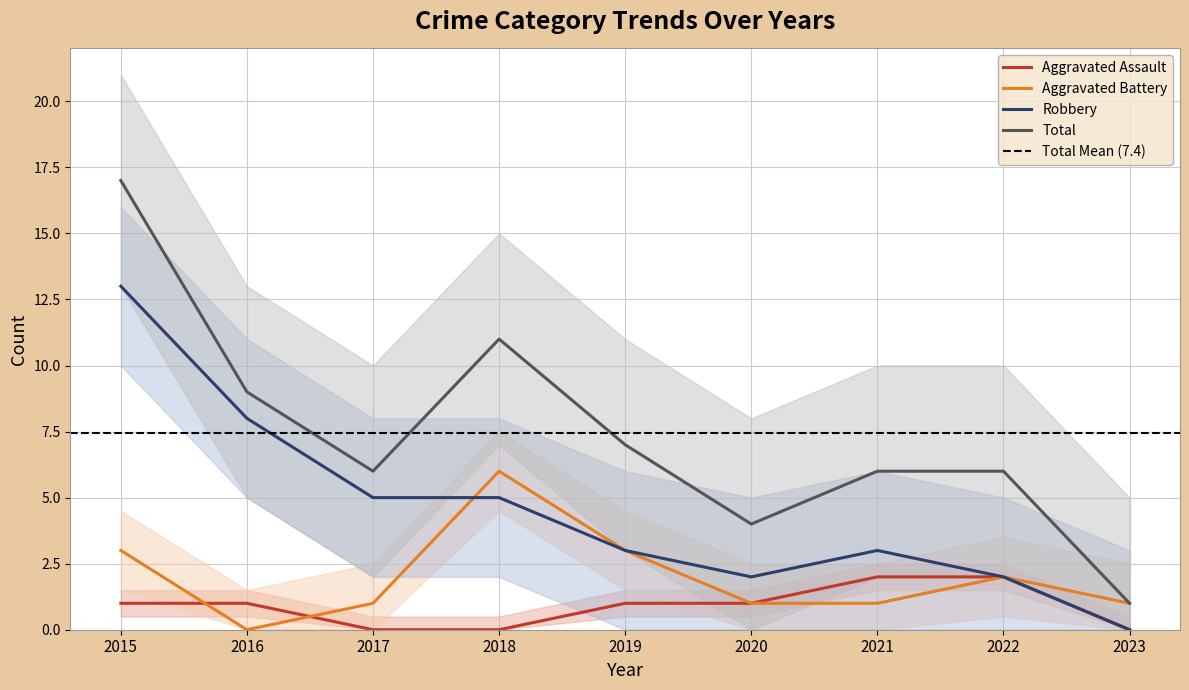

The value of Aggravated Battery at 2017 is 2. True or false?

False